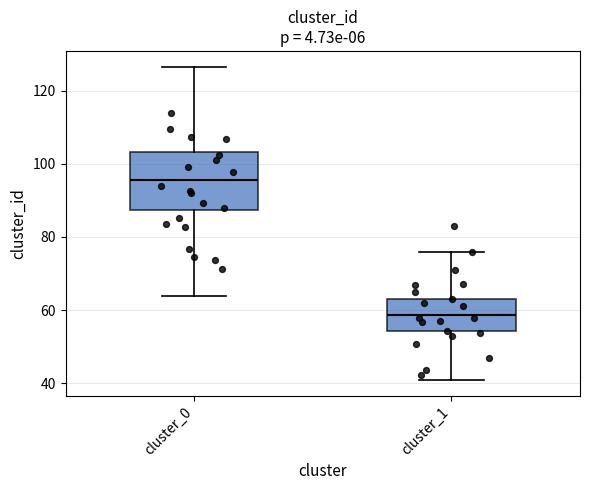

Where does the upper whisker of the box for cluster_0 end on the y-axis? The values are not printed on the chart, so give them approximately, as read against the axis.

126